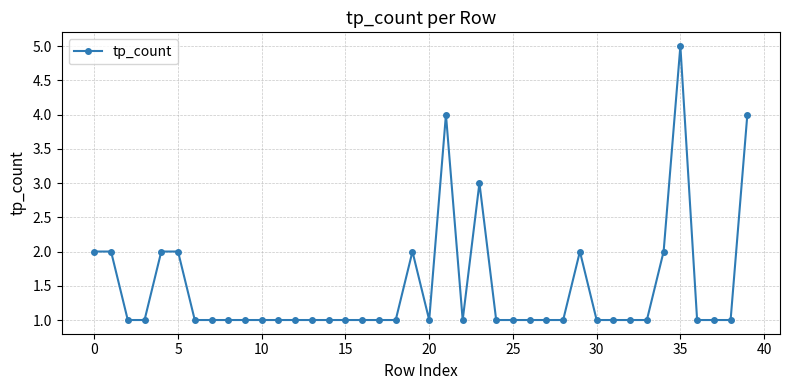

Is this an area chart (filled region under the line)?

No